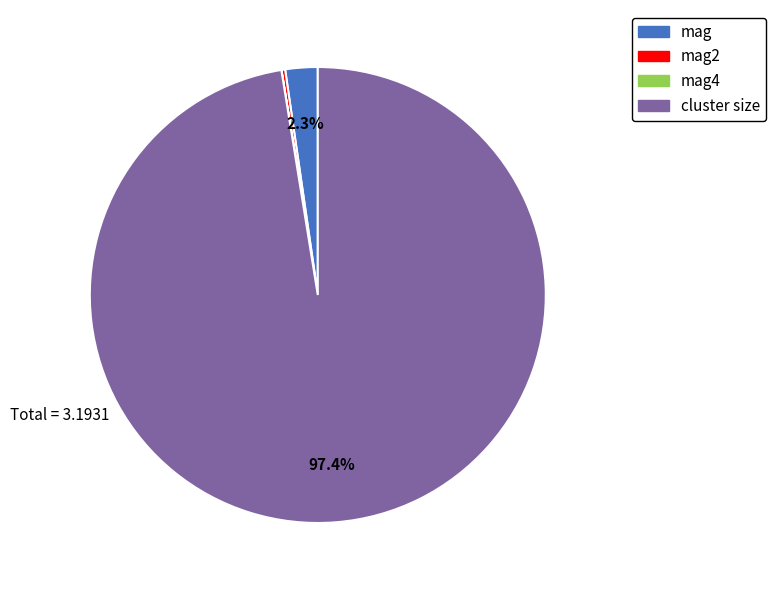

Does any single category account for the majority?

Yes